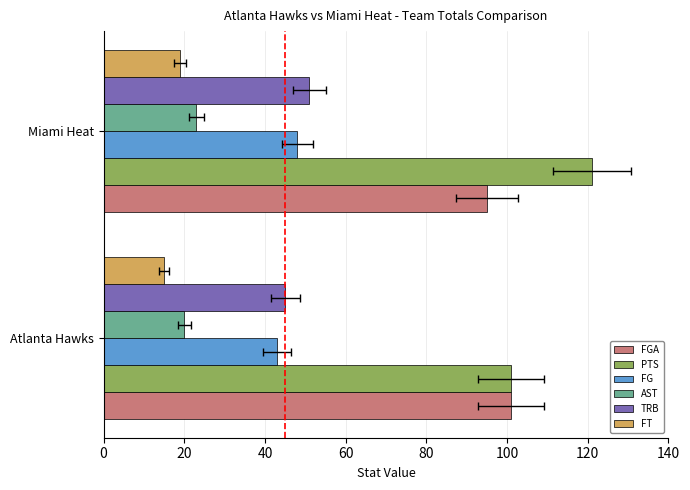

What is the difference between the highest and lowest values at Atlanta Hawks?

86